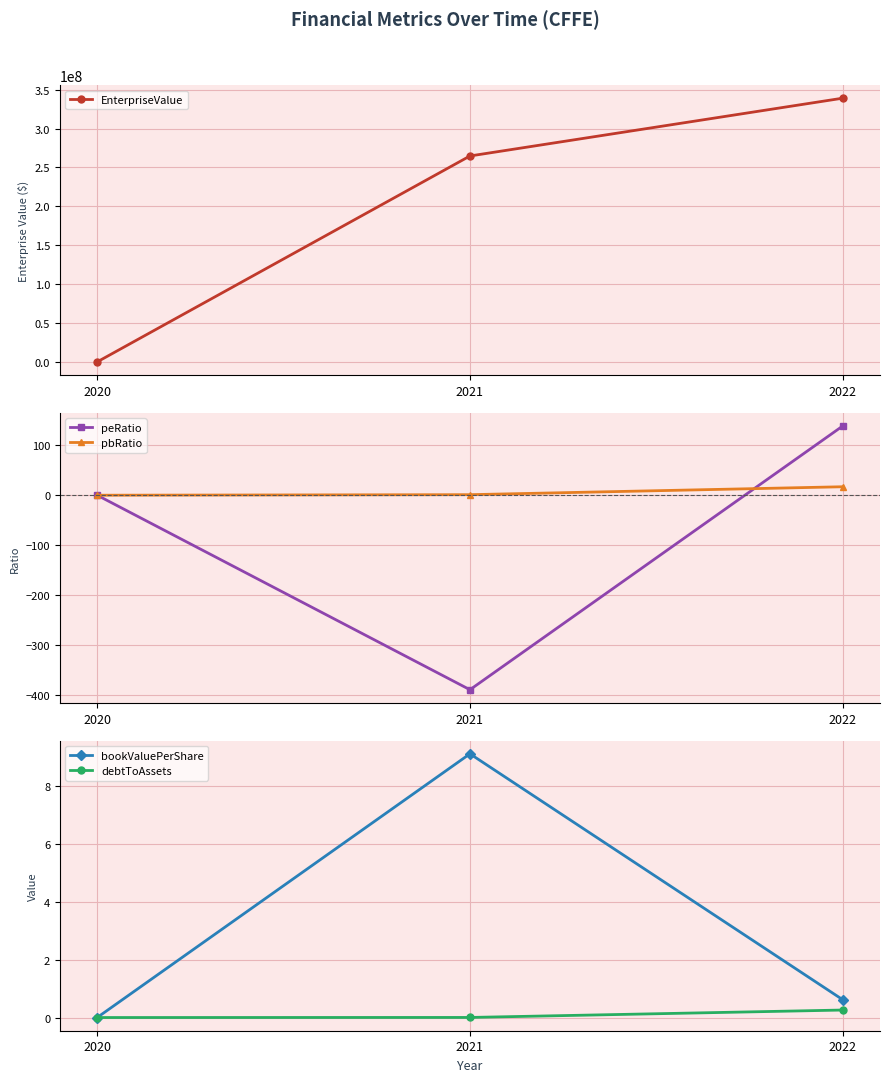

What is the sum of all bookValuePerShare values?

9.7